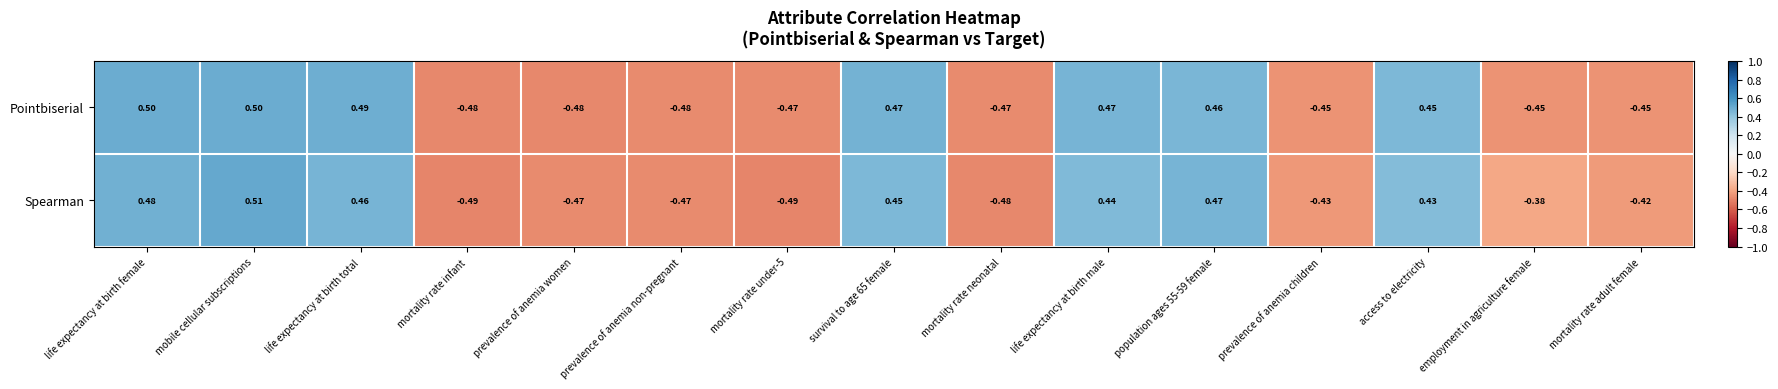

At which category is the sum across all series the highest?

mobile cellular subscriptions